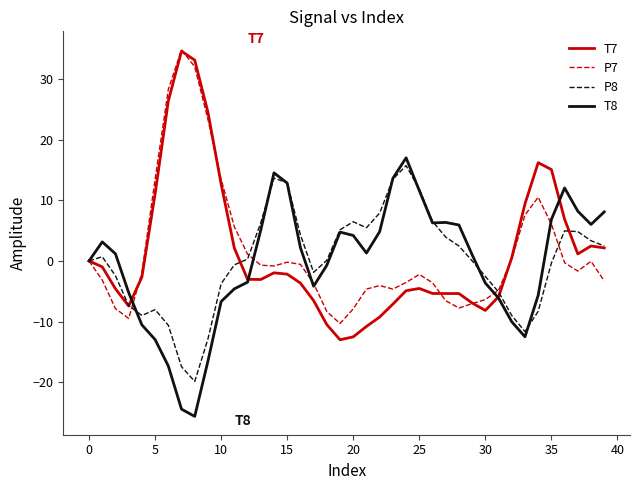

What is the smallest value displayed?

-25.6